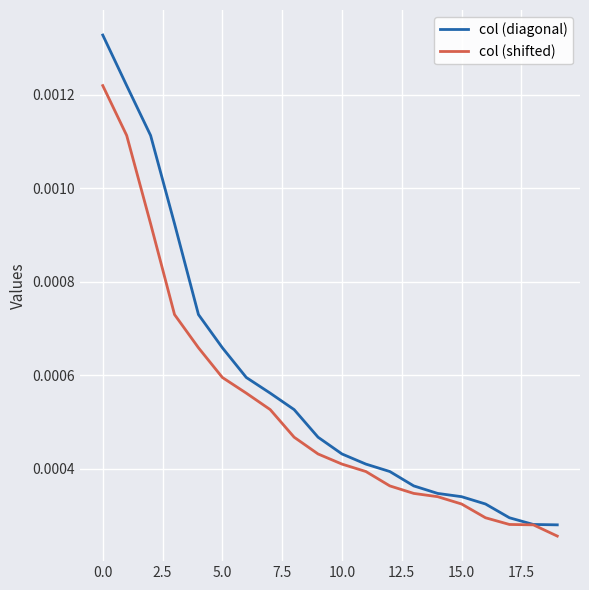

Which series has the largest total across all categories?

col (diagonal)